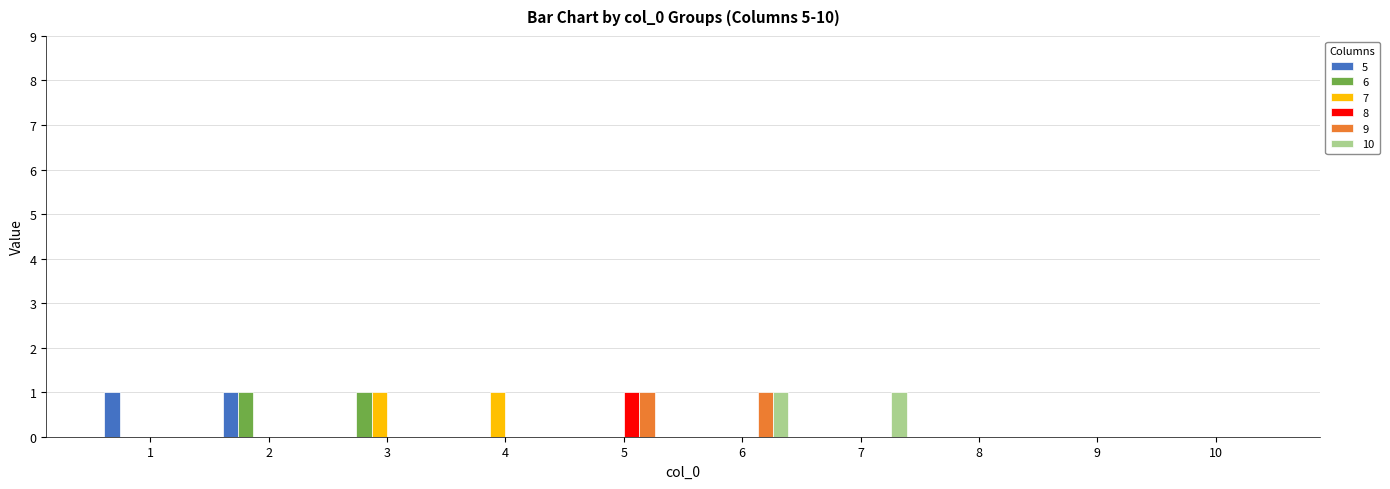

The 10 series shows 0 at 3. True or false?

True